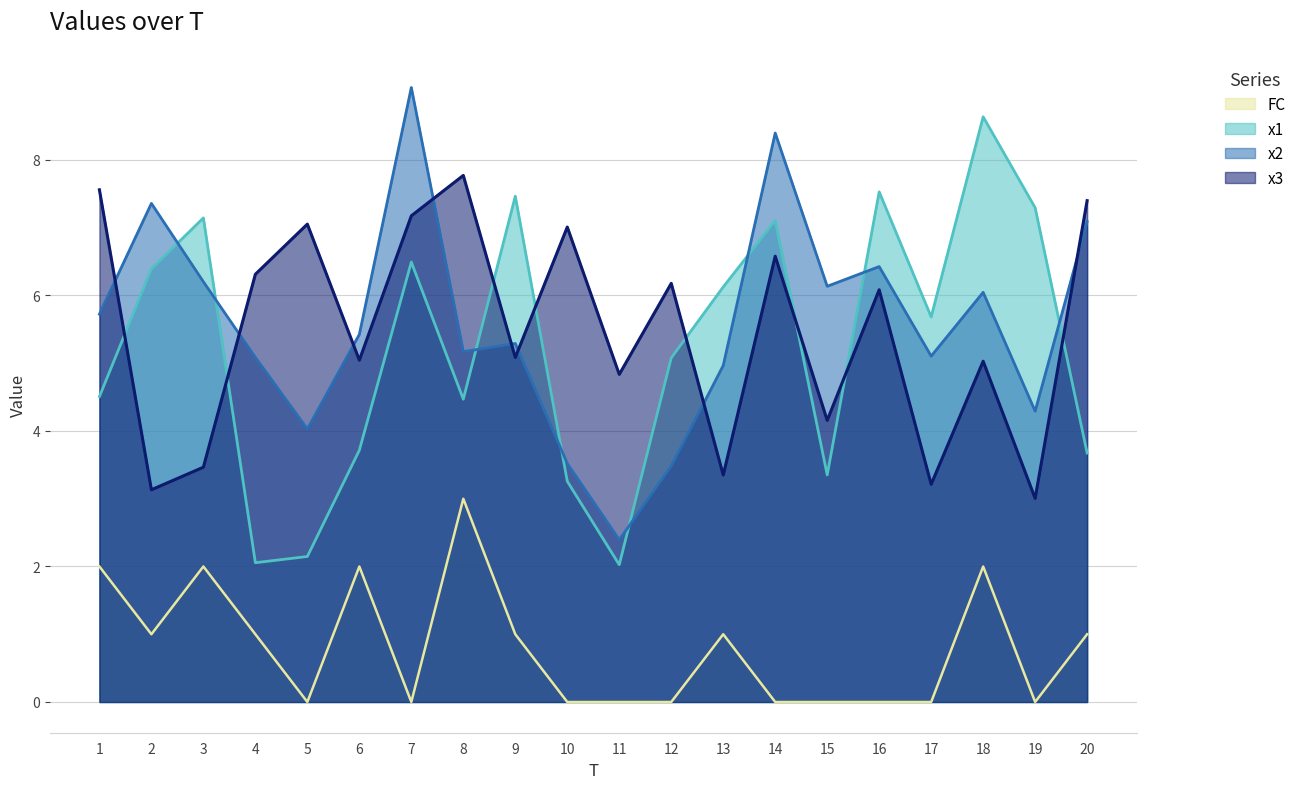

Reading left to right, what are all the values shown in this chart?

x1: 4.5	6.4	7.1	2.1	2.1	3.7	6.5	4.5	7.5	3.3	2.0	5.1	6.1	7.1	3.4	7.5	5.7	8.6	7.3	3.7
x2: 5.7	7.4	6.2	5.1	4.0	5.4	9.1	5.2	5.3	3.5	2.4	3.5	5.0	8.4	6.1	6.4	5.1	6.0	4.3	7.1
x3: 7.6	3.1	3.5	6.3	7.1	5.0	7.2	7.8	5.1	7.0	4.8	6.2	3.3	6.6	4.2	6.1	3.2	5.0	3.0	7.4
FC: 2.0	1.0	2.0	1.0	0.0	2.0	0.0	3.0	1.0	0.0	0.0	0.0	1.0	0.0	0.0	0.0	0.0	2.0	0.0	1.0